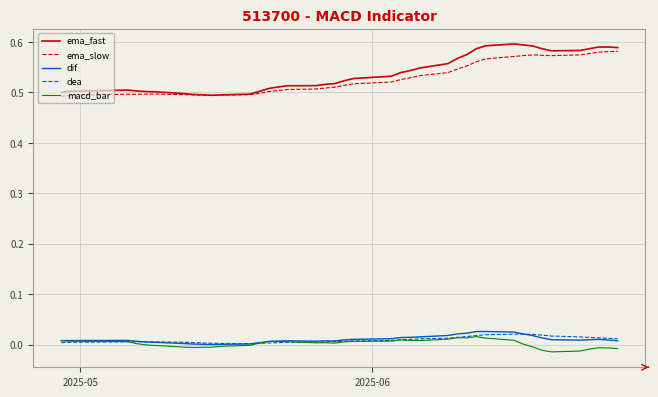

True or false: ema_slow and dea cross at least once.

False